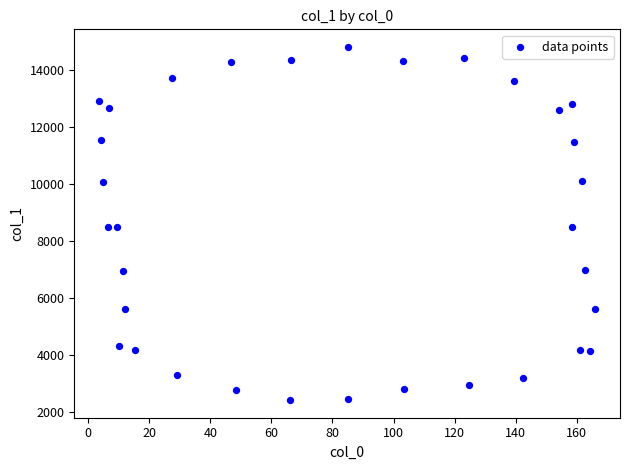

What is the range of X values (max minus min)?

162.4